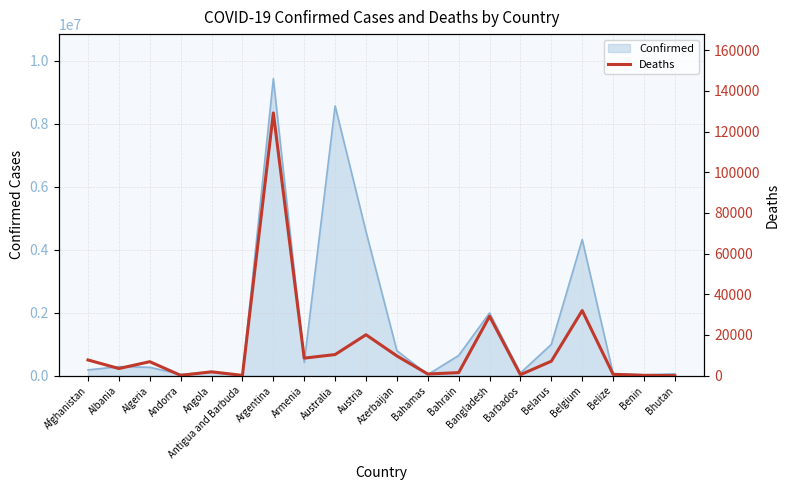

The value at Angola is 720. True or false?

False